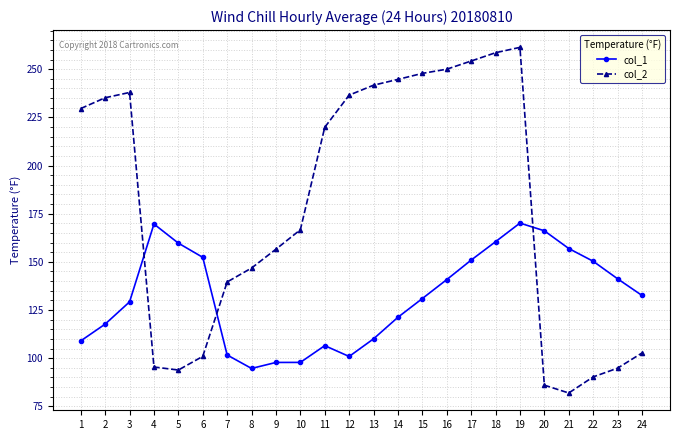

What value does the col_1 series have at 23?

141.2